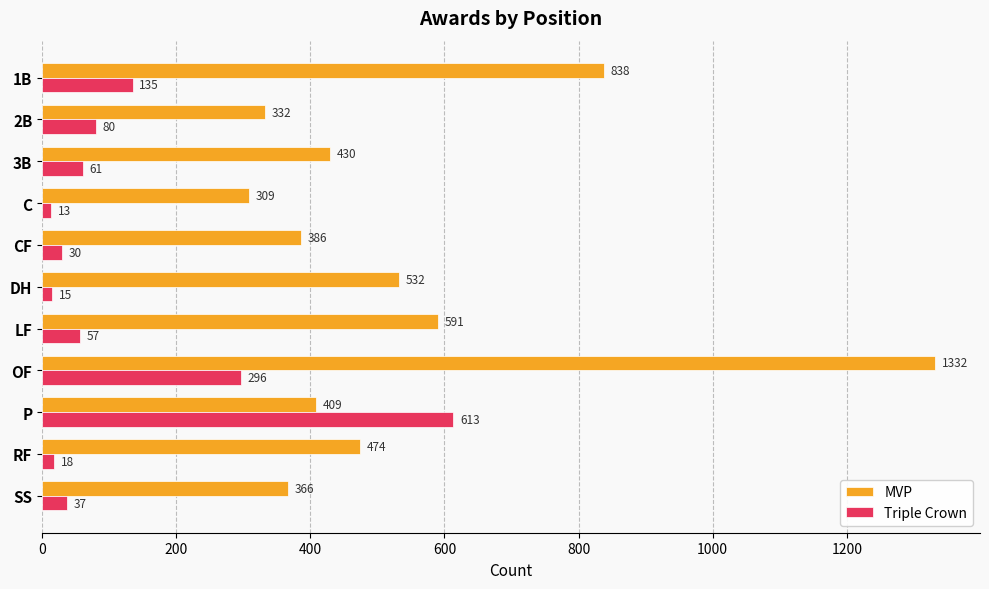

What is the difference between the maximum and minimum values in the MVP series?

1023